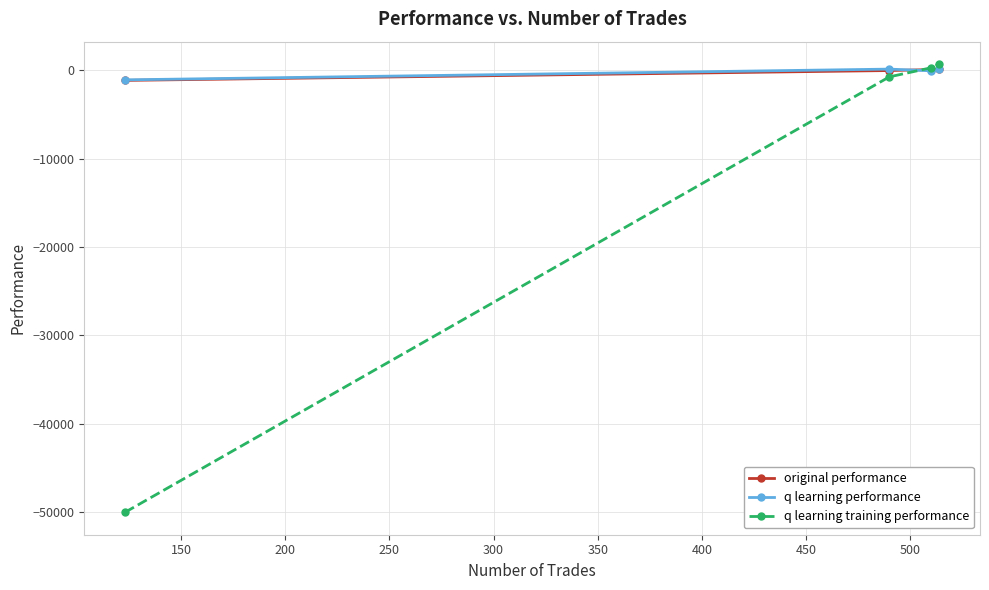

True or false: q learning training performance has more than 2 interior local peaks.

False